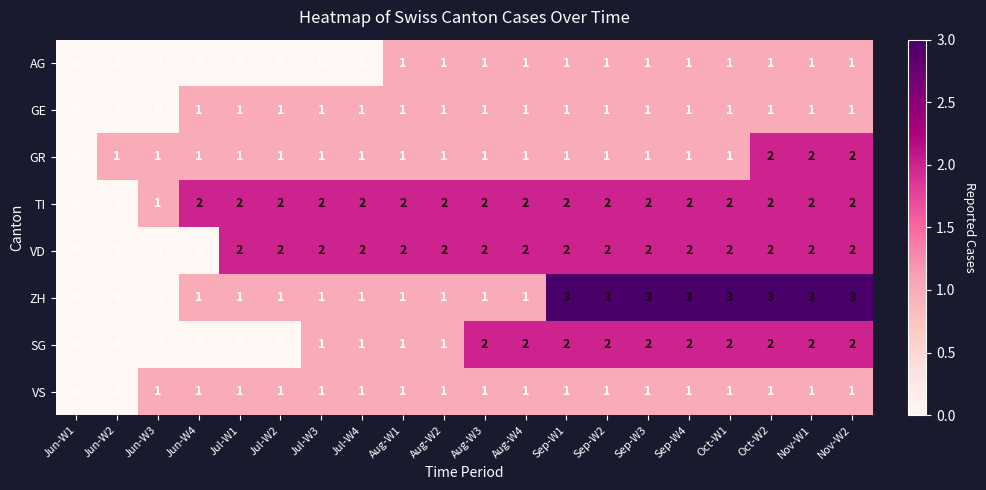

Is the value of GR at Aug-W4 greater than the value of ZH at Sep-W2?

No